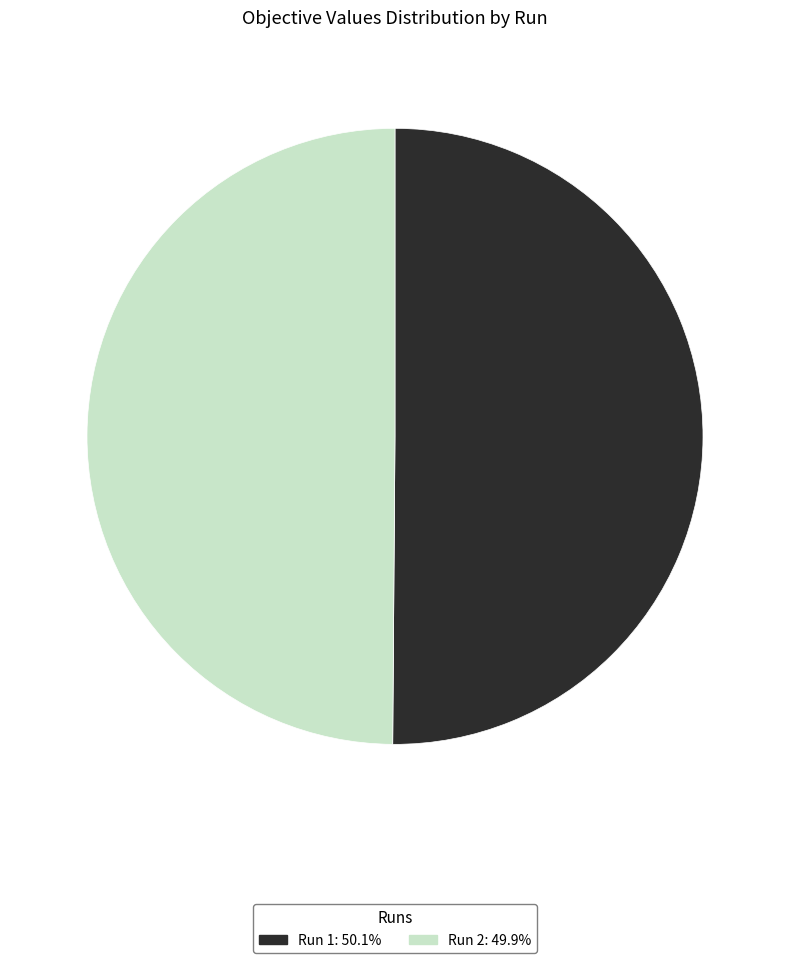

Do Run 1: 50.1% and Run 2: 49.9% together represent more than half of the pie?

Yes